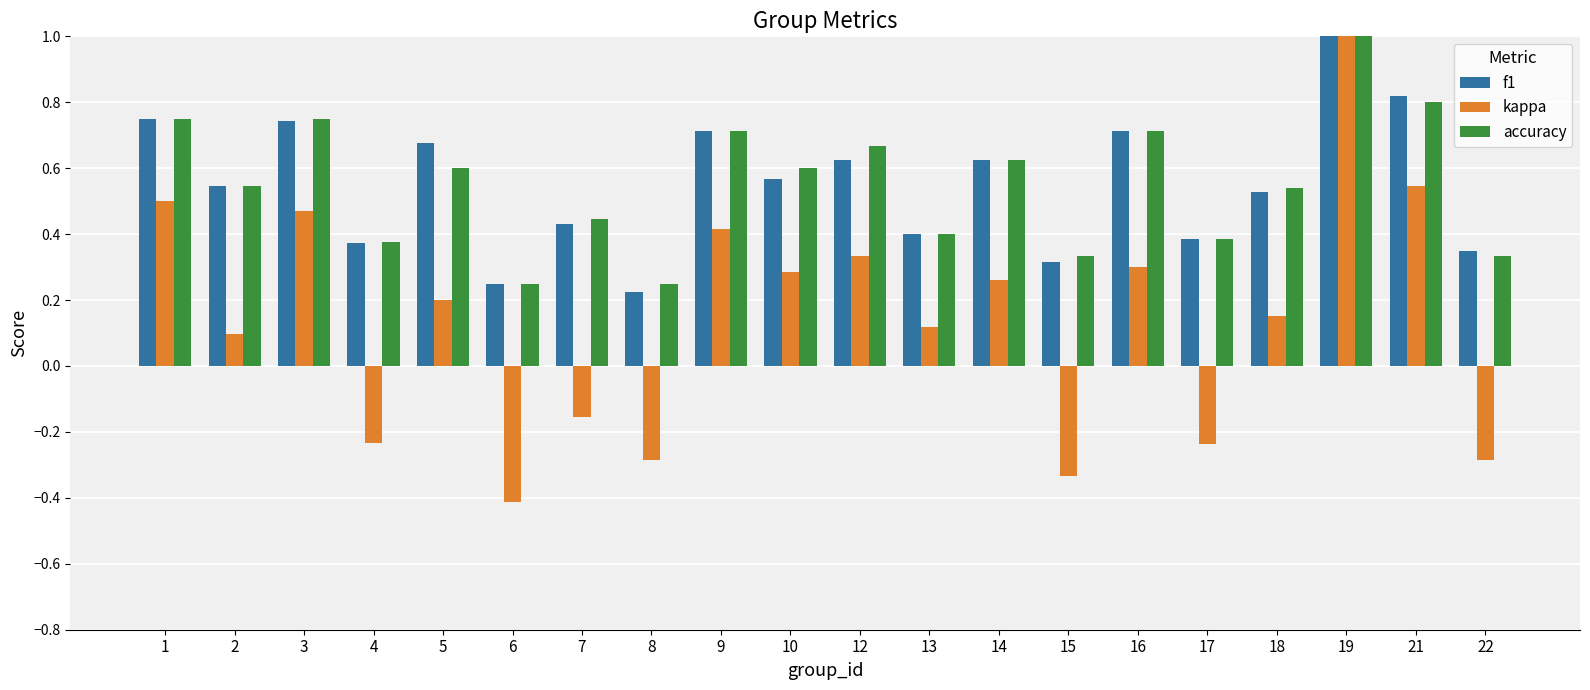

The accuracy series shows 0.1 at 6. True or false?

False